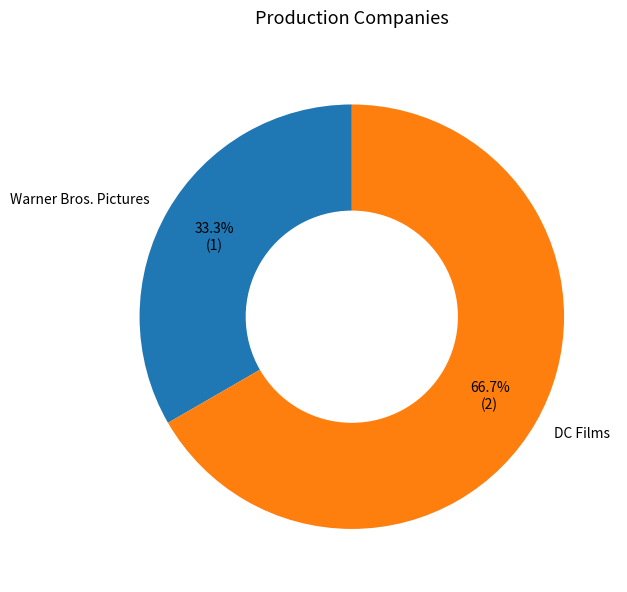

What is the smallest slice in the pie chart?

Warner Bros. Pictures